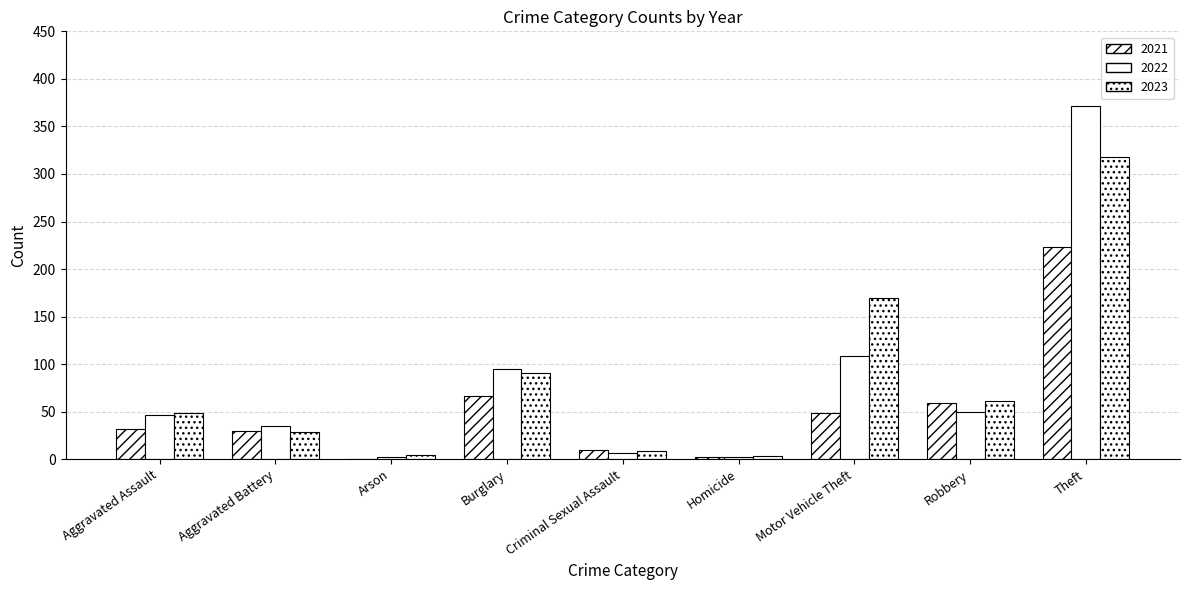

How many distinct data groups are displayed?

3